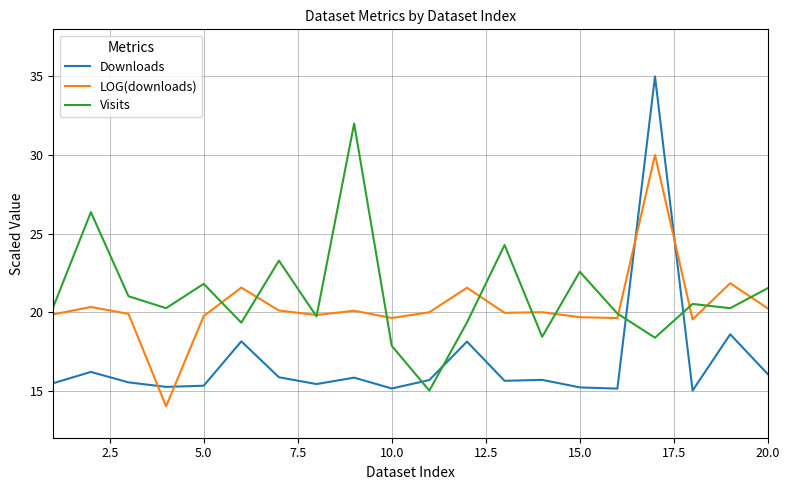

In Visits, how many points are lower than both neighbors (excluding endpoints)?

7